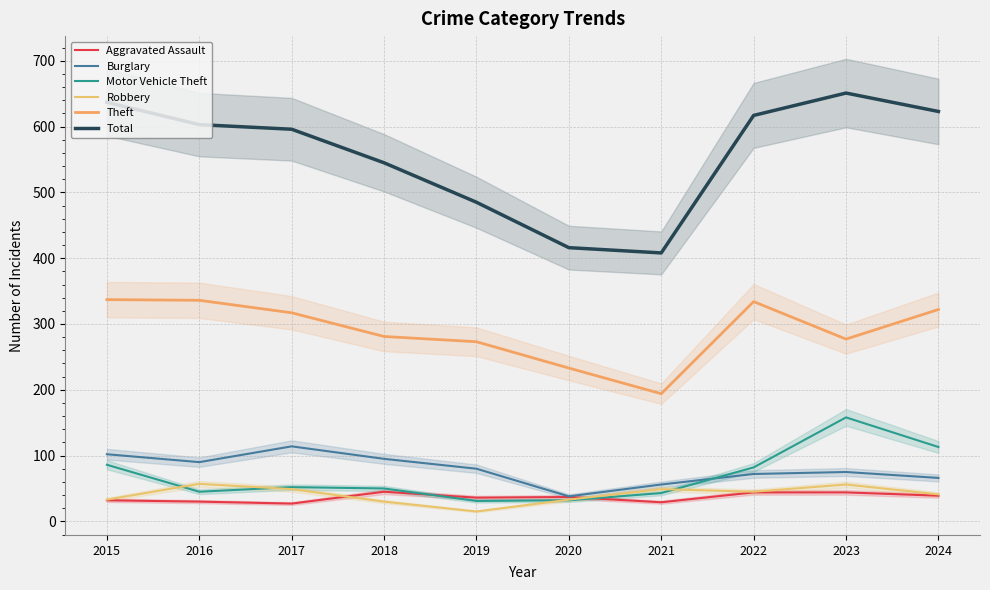

True or false: Total and Motor Vehicle Theft intersect in this chart.

False